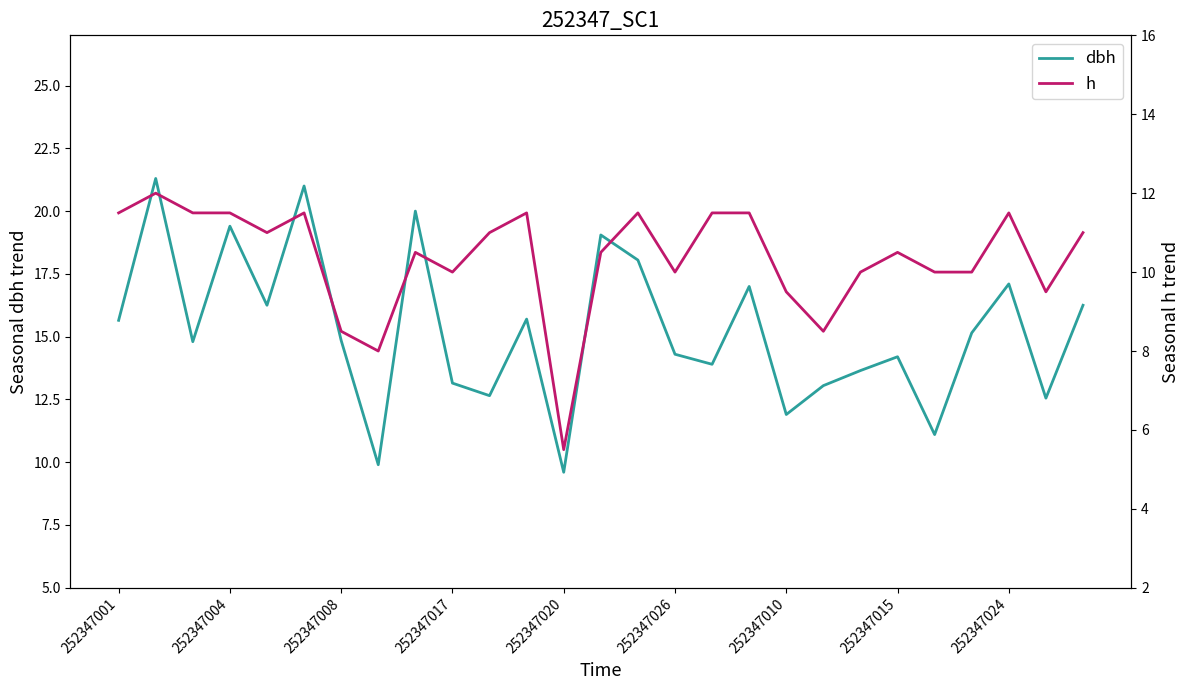

What is the total value across all series at 11?

27.2